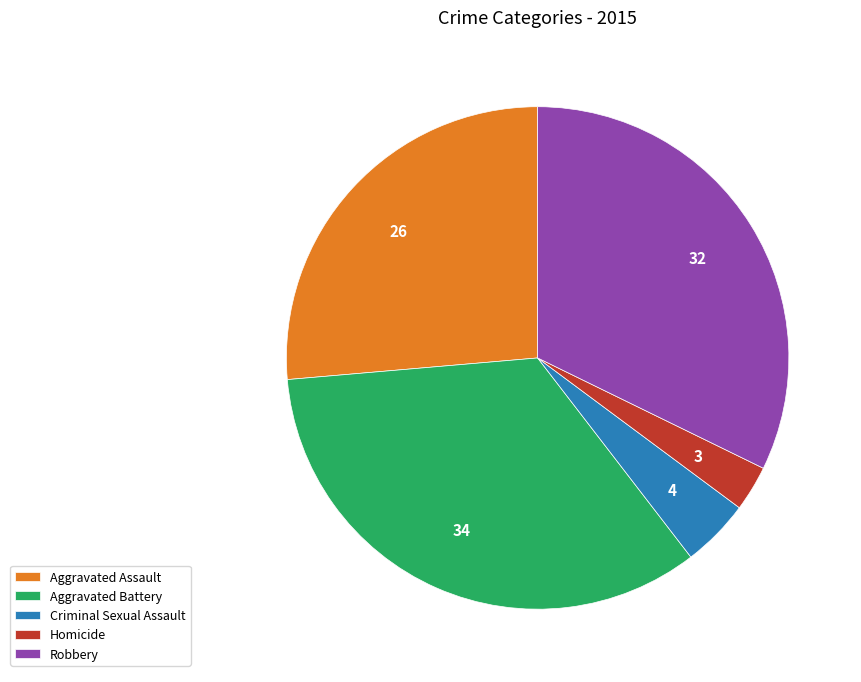

How many segments does this pie chart have?

5